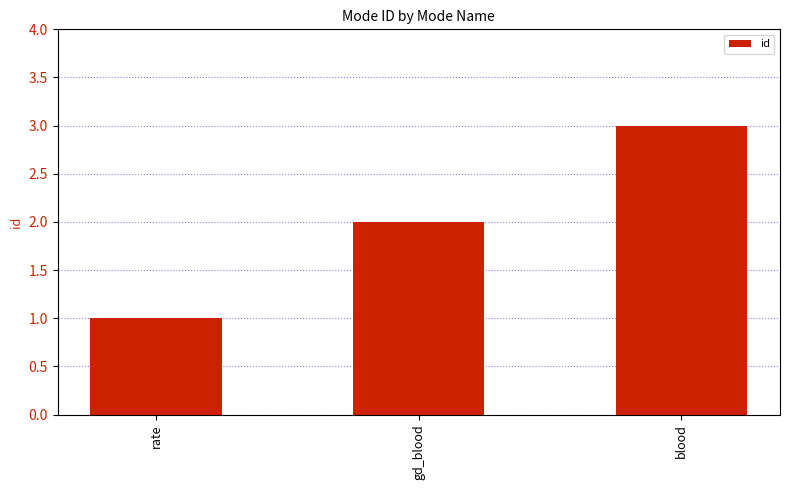

How many data points does each series have?

3